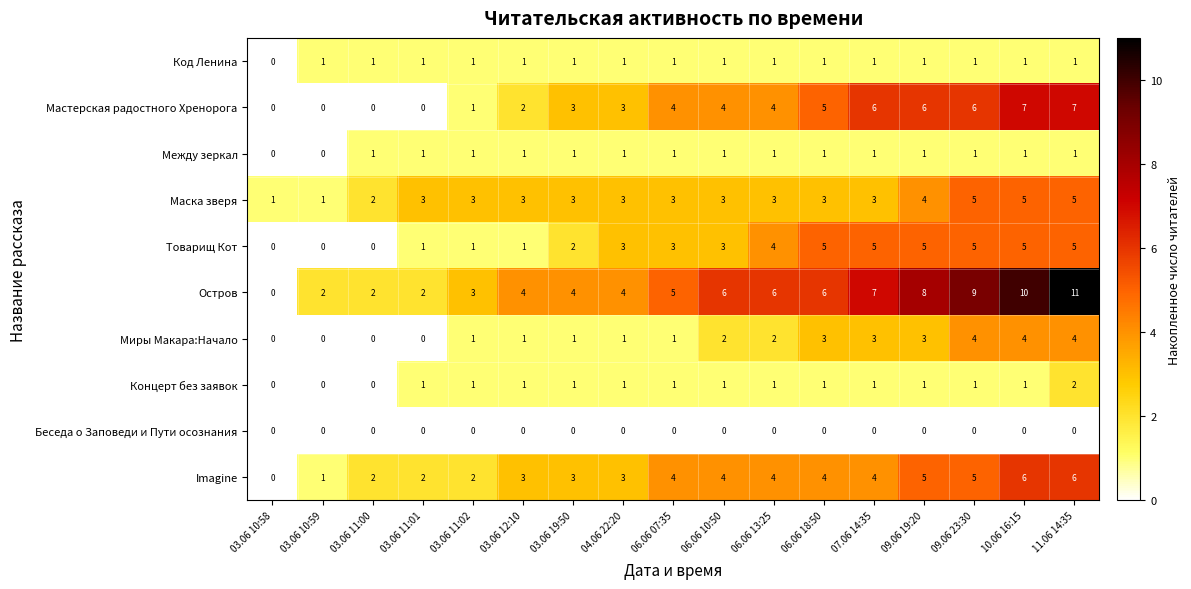

Which category has the highest value across all series?

11.06 14:35